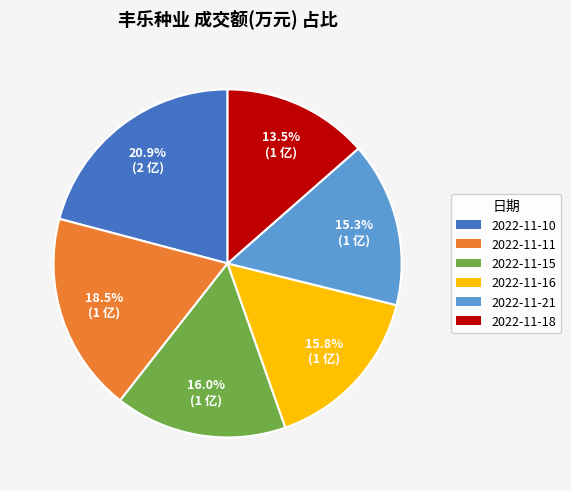

Is there a majority slice in this chart?

No